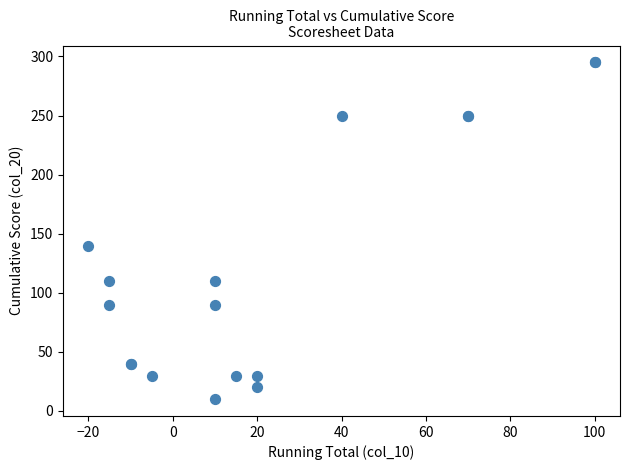

What Y value in the scatter plot is closest to 152?

140